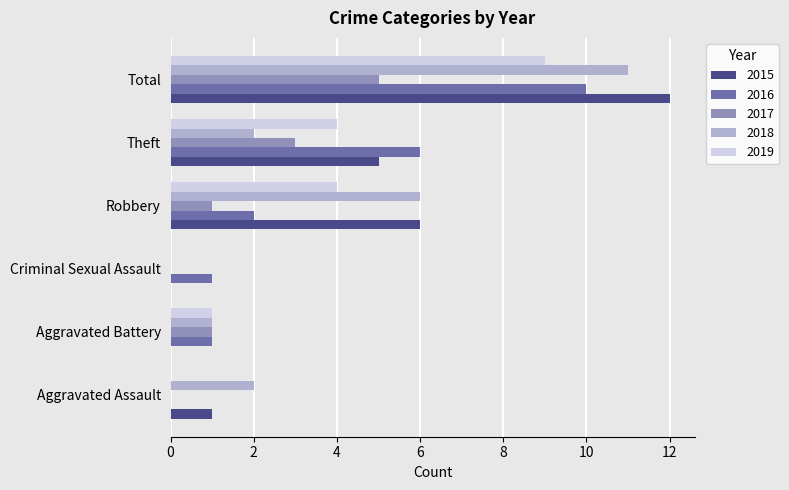

Which category has the highest value in the 2015 series?

Total